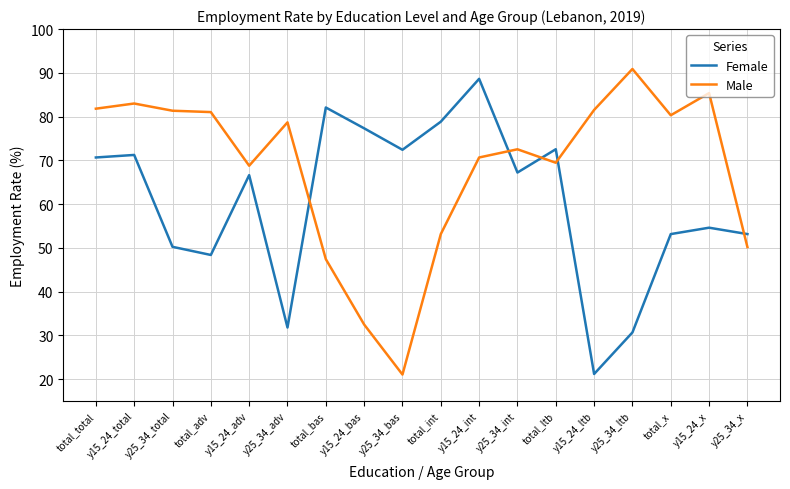

Where does the Male series first go above 78?

total_total